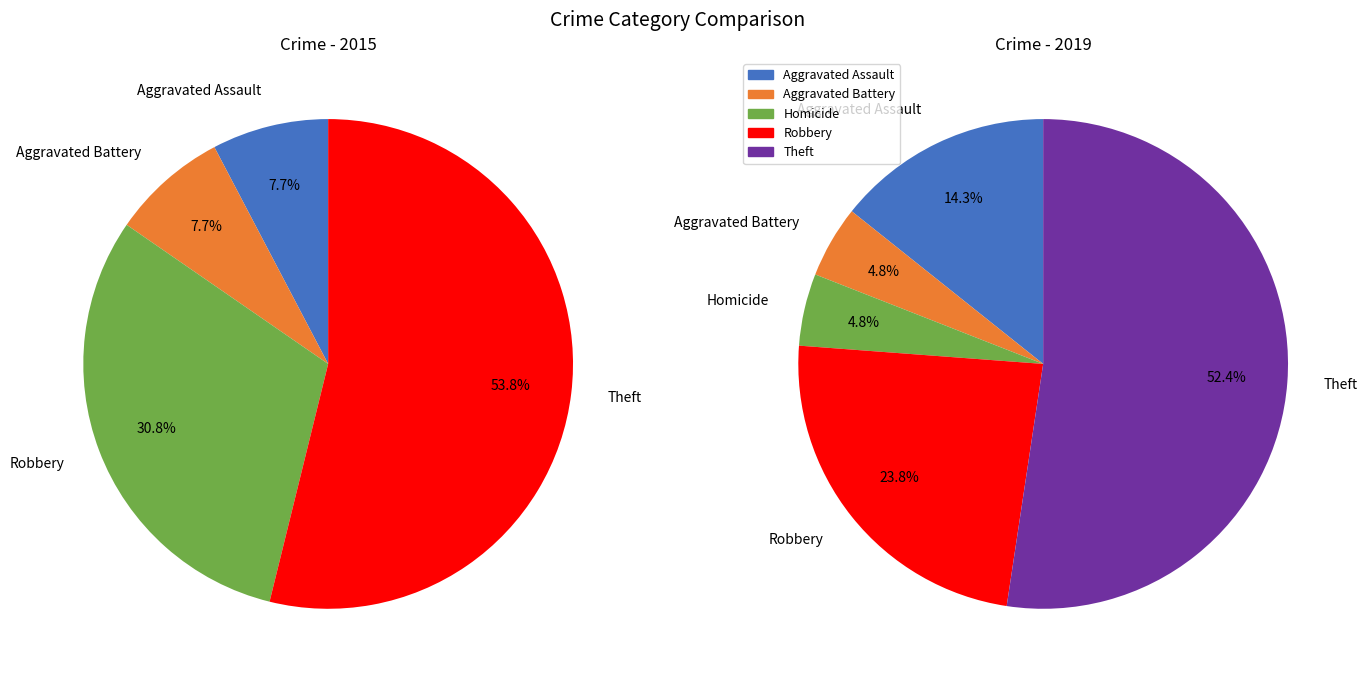

To the nearest percent, what portion does Aggravated Assault represent?

8%